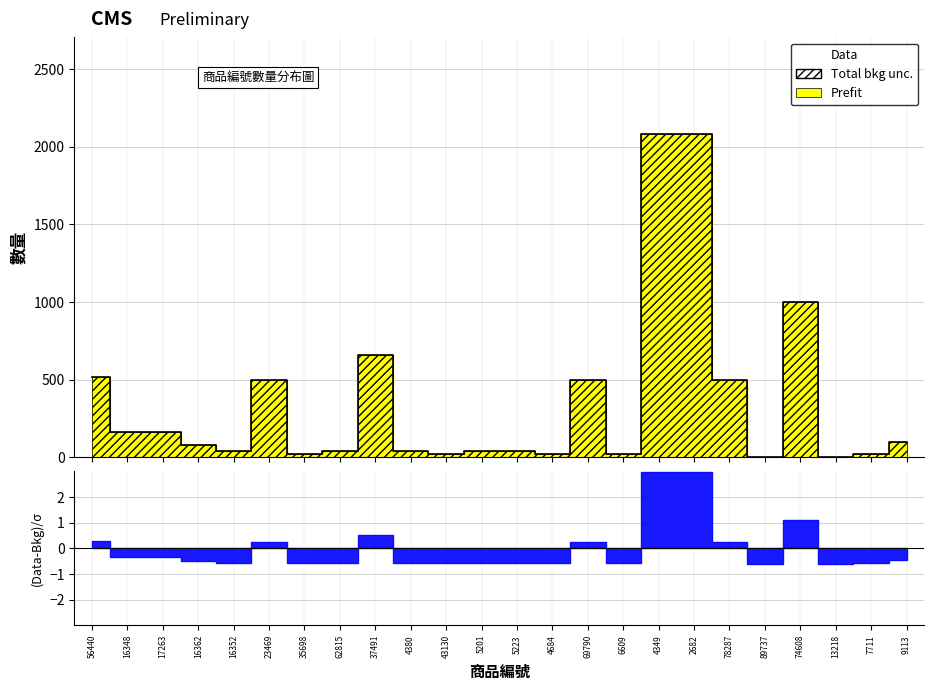

Reading right to left, extract all data points from this chart.

9113=100	7711=20	13218=1	74608=1000	89737=5	78287=500	2682=2080	4349=2080	6609=20	69790=500	4684=20	5223=40	5201=40	43130=20	4380=40	37491=660	62815=40	35698=20	23469=500	16352=40	16362=80	17263=160	16348=160	56440=520